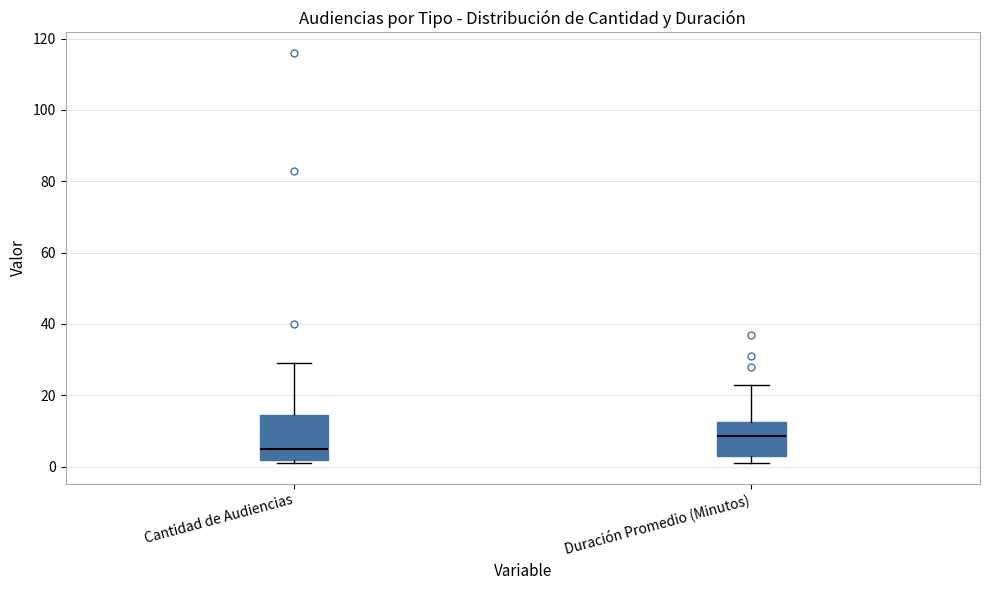

Where does the upper whisker of the box for Cantidad de Audiencias end on the y-axis? The values are not printed on the chart, so give them approximately, as read against the axis.

30